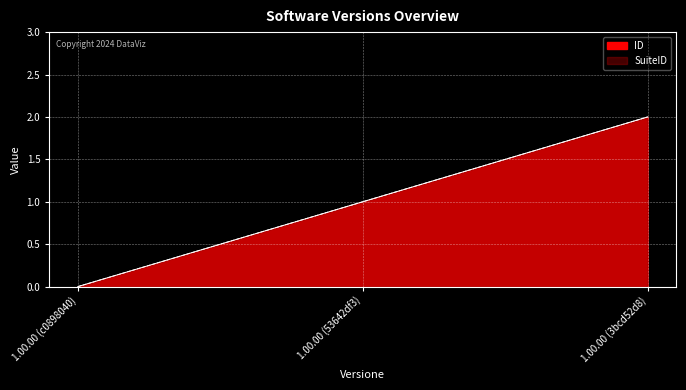

What is the sum of the ID values at 1.00.00 (c0898040) and 1.00.00 (53642df3)?

1